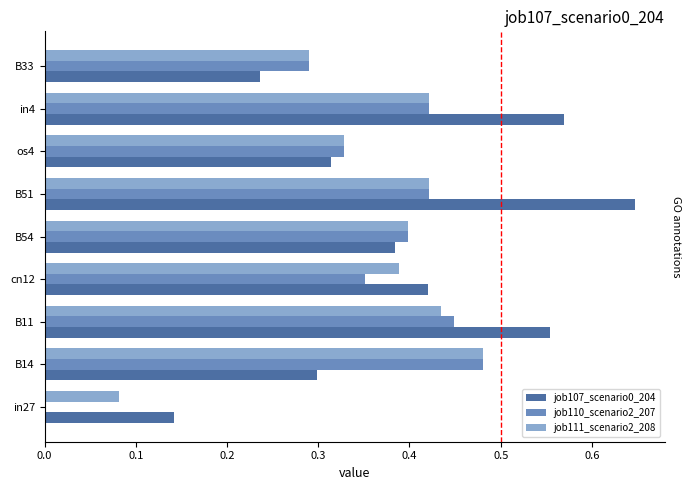

What is the sum of the job111_scenario2_208 values at B11 and B51?

0.9